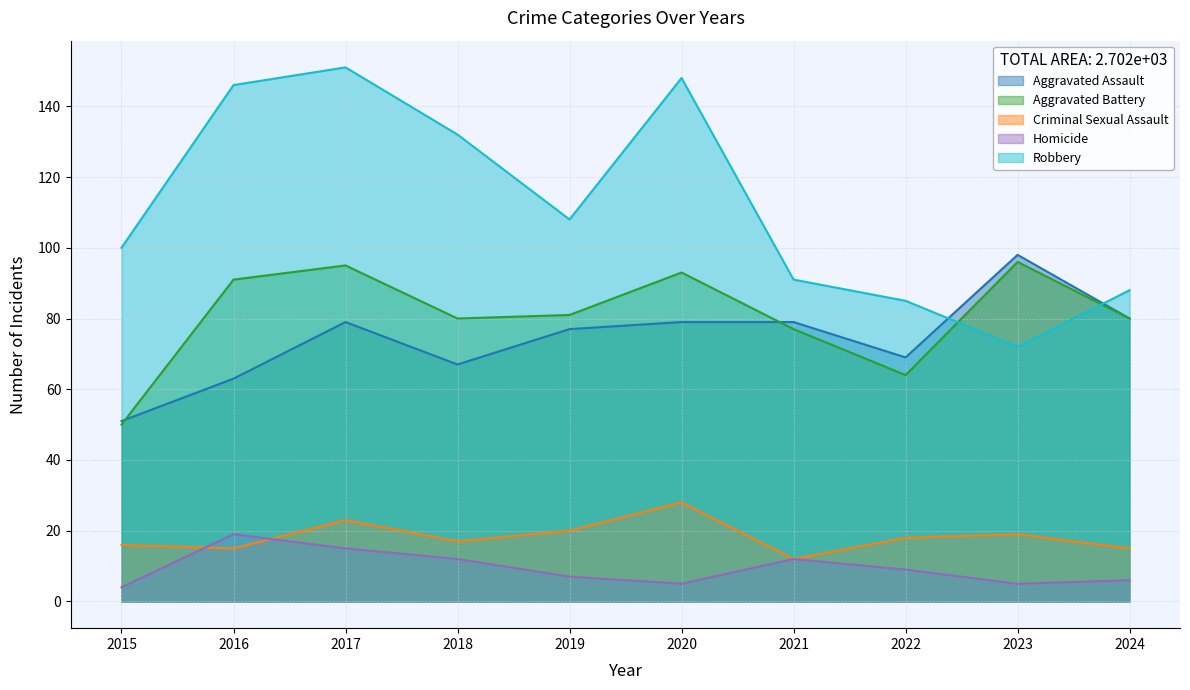

How many intersections are there between Aggravated Battery and Robbery?

2